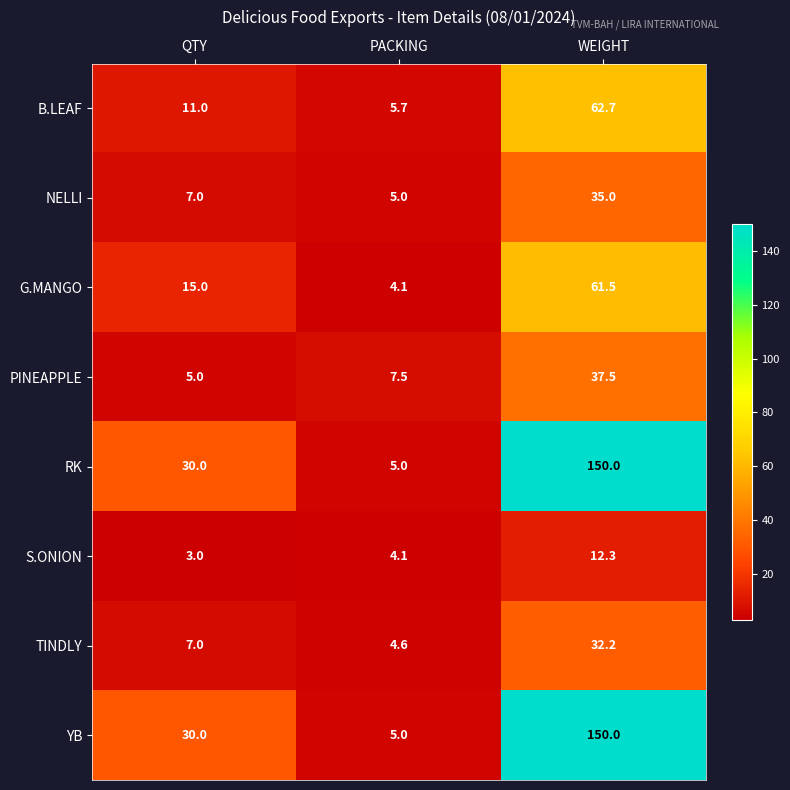

At which label is RK closest to 77?

QTY